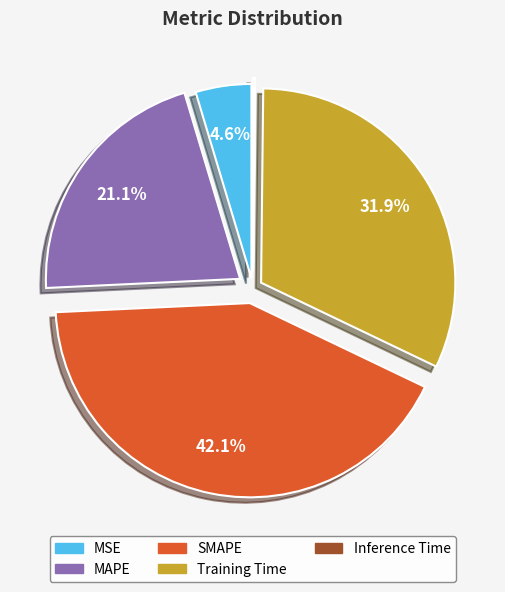

Is there a majority slice in this chart?

No